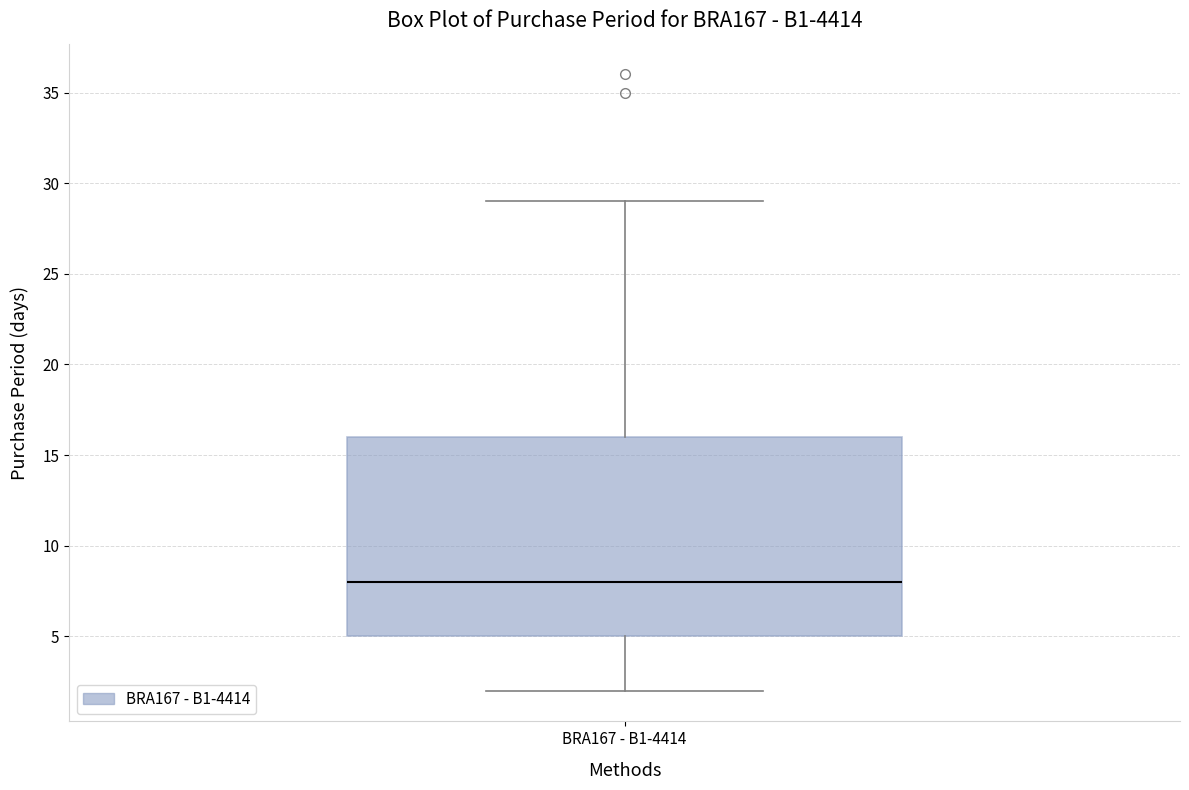

Where does the median line of the box for BRA167 - B1-4414 sit on the y-axis? The values are not printed on the chart, so give them approximately, as read against the axis.

8